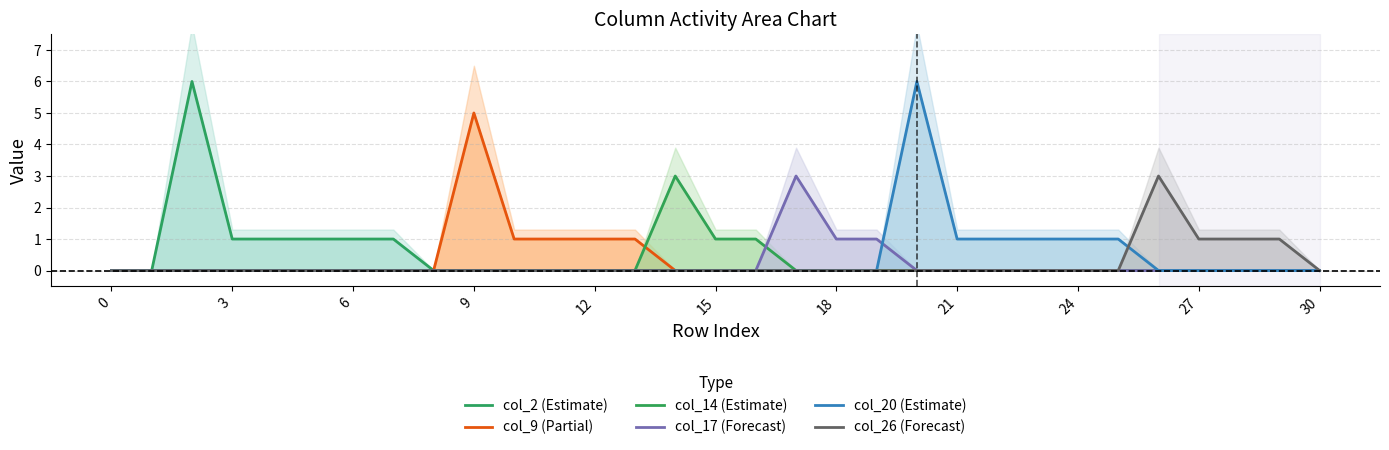

True or false: col_9 (Partial) and col_2 (Estimate) cross at least once.

False